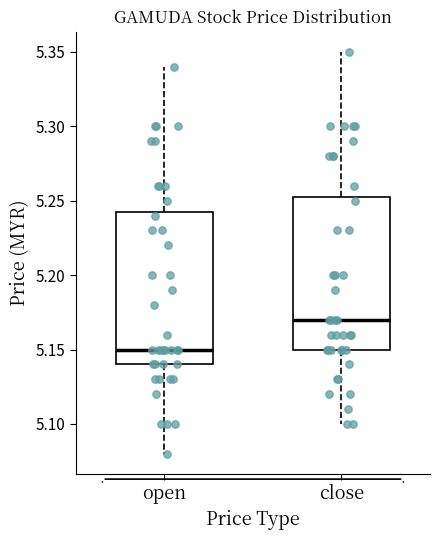

Reading left to right, transcribe this box plot: for each box, give where its median line is, the range the box spans, and where its two whiskers end, as read against the y-axis. The values are not printed on the chart, so give them approximately, as read against the axis.

open: median 5.150, box 5.140 to 5.245, whiskers 5.080 to 5.340
close: median 5.170, box 5.150 to 5.255, whiskers 5.100 to 5.350